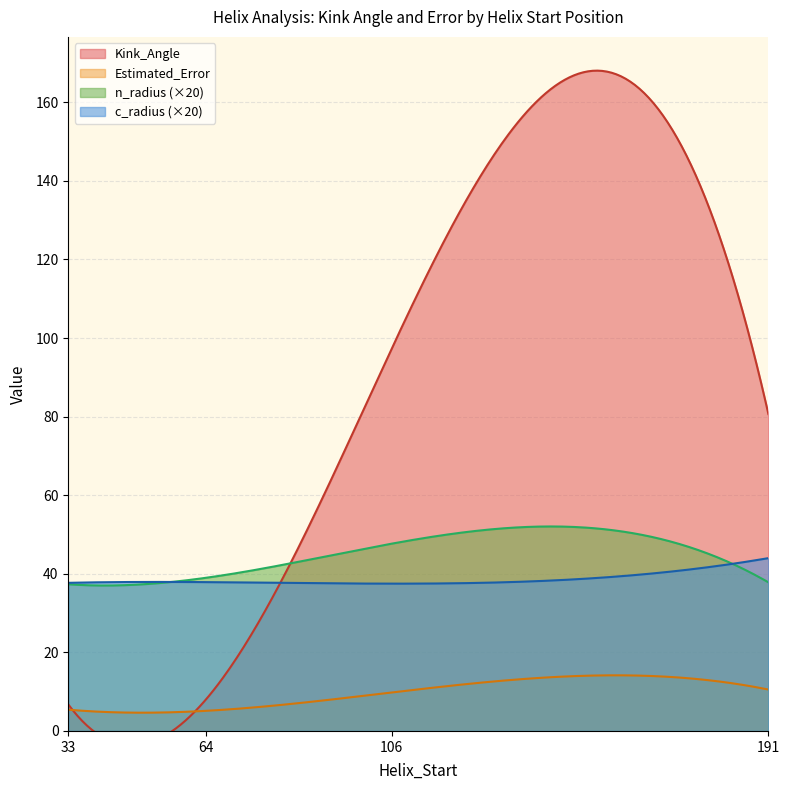

How many lines are shown in the chart?

4